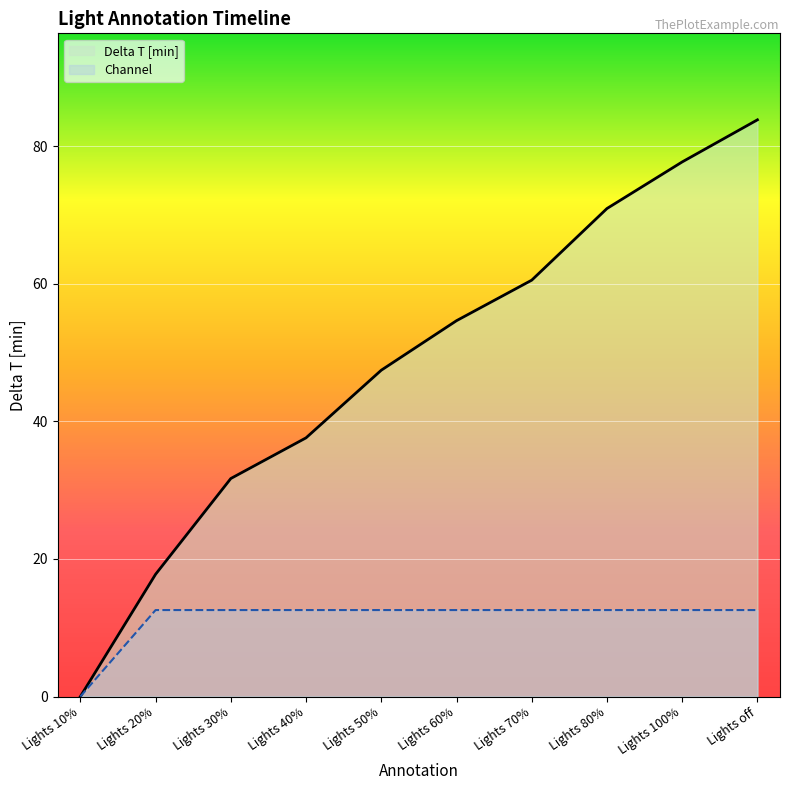

List the series in order of their peak value, lowest first.

Channel, Delta T [min]